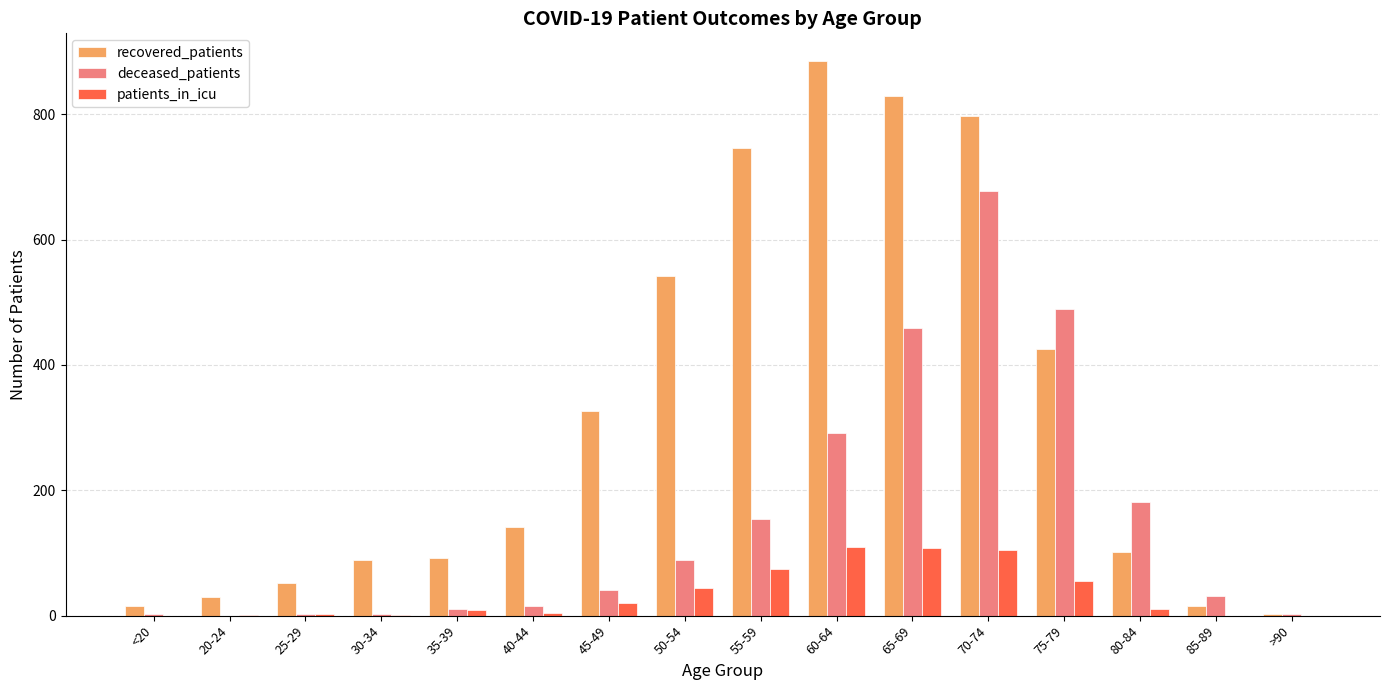

Is it true that recovered_patients equals 92 at 35-39?

True